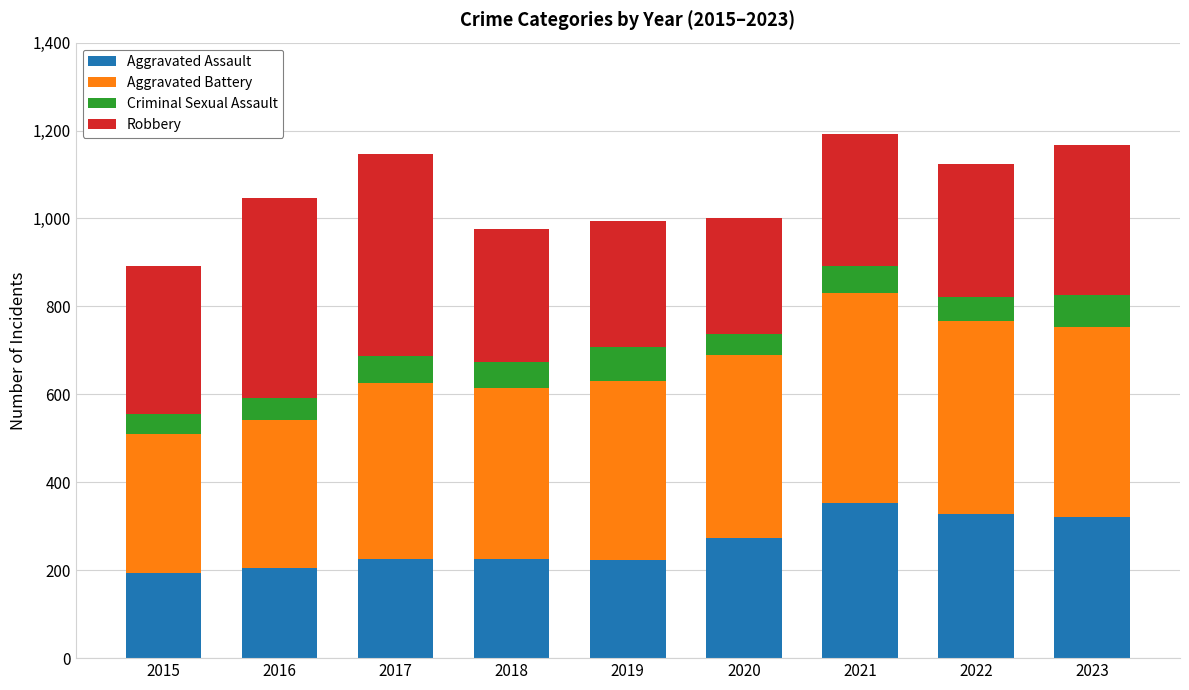

What is the highest value of the Aggravated Assault series?

352